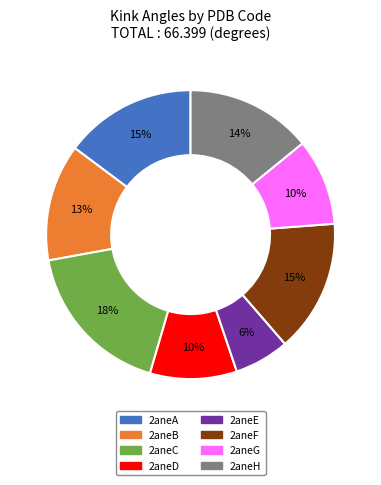

What percentage is the 2aneE slice, to the nearest percent?

6%